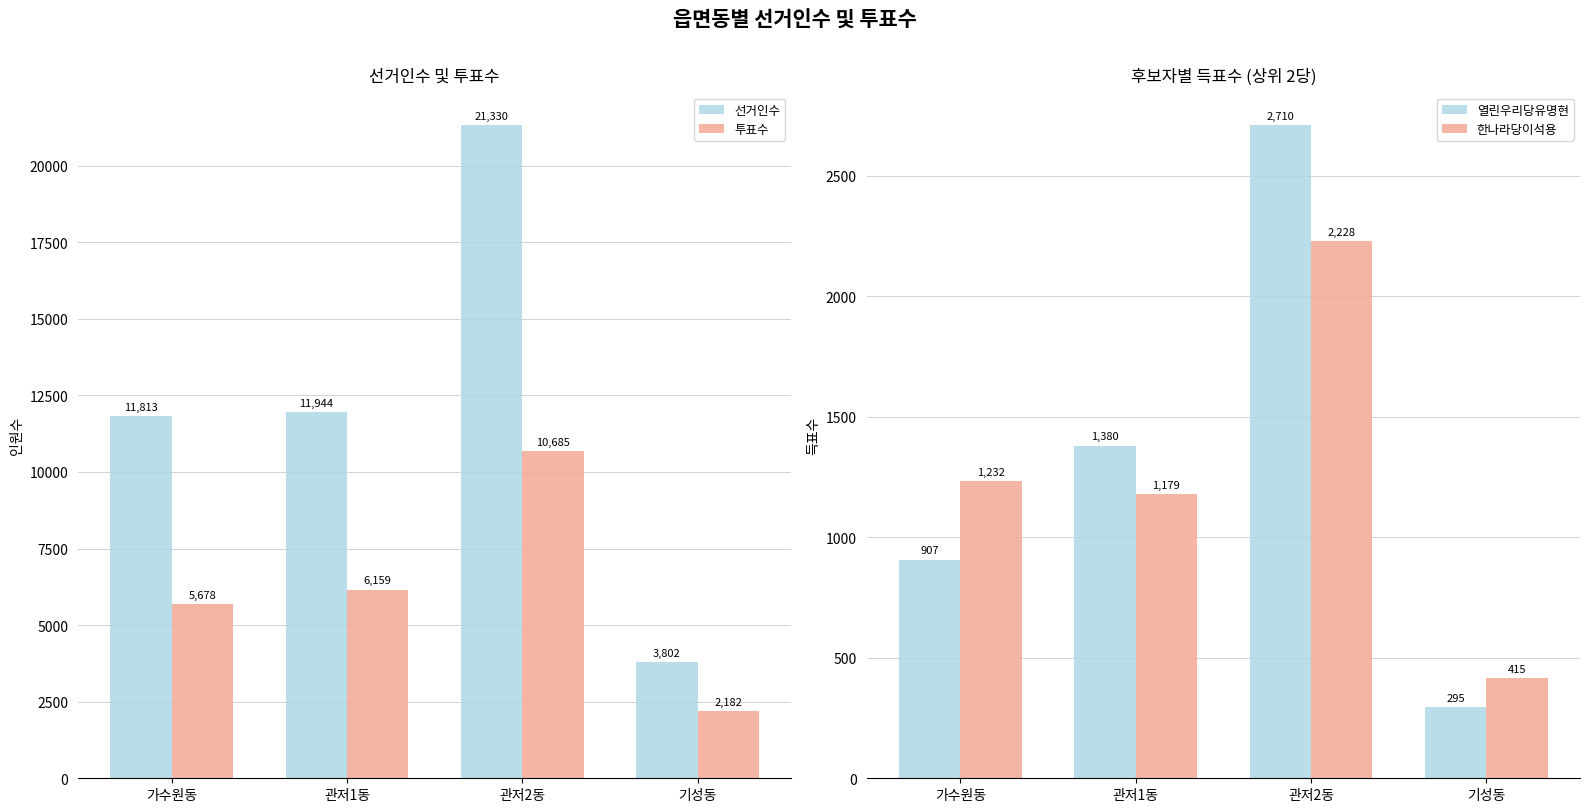

Count the number of data series in this chart.

4